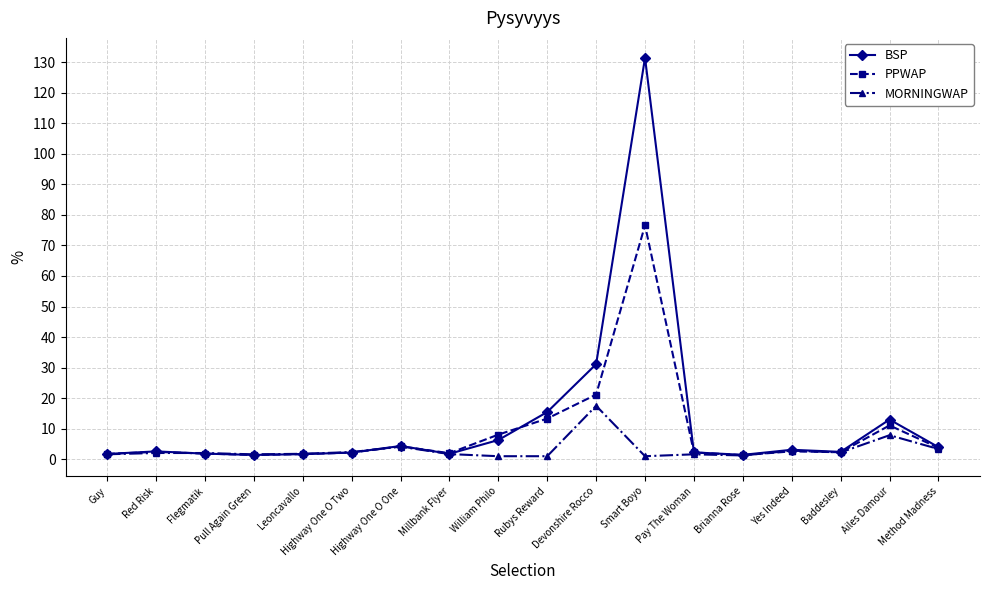

At which label does PPWAP reach its peak?

Smart Boyo